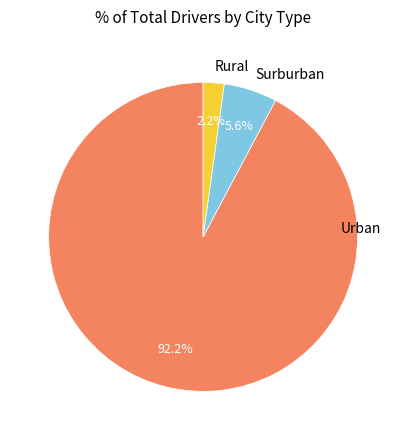

How much of the chart is everything except Urban?

7.8%